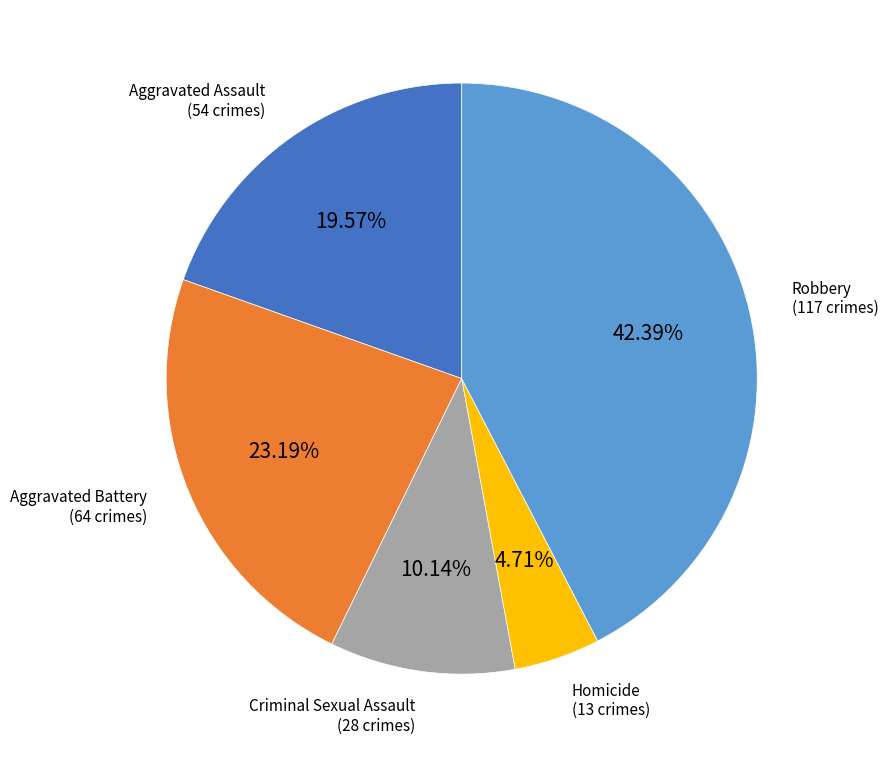

Is there any slice that represents more than half of the pie?

No